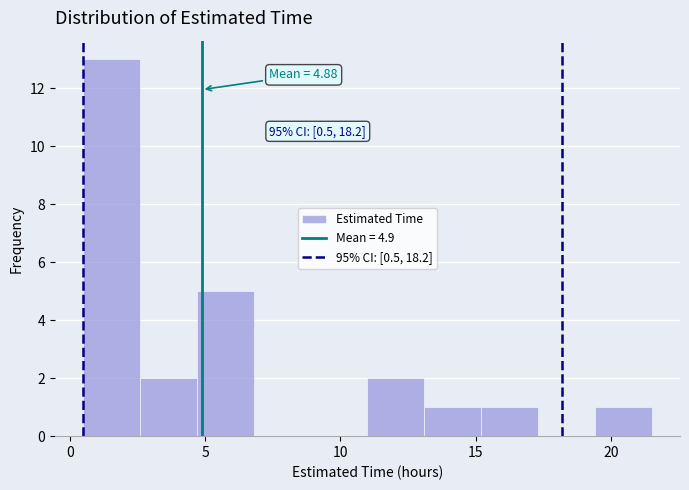

Which range on the x-axis has the tallest bar?

0.5 to 2.6